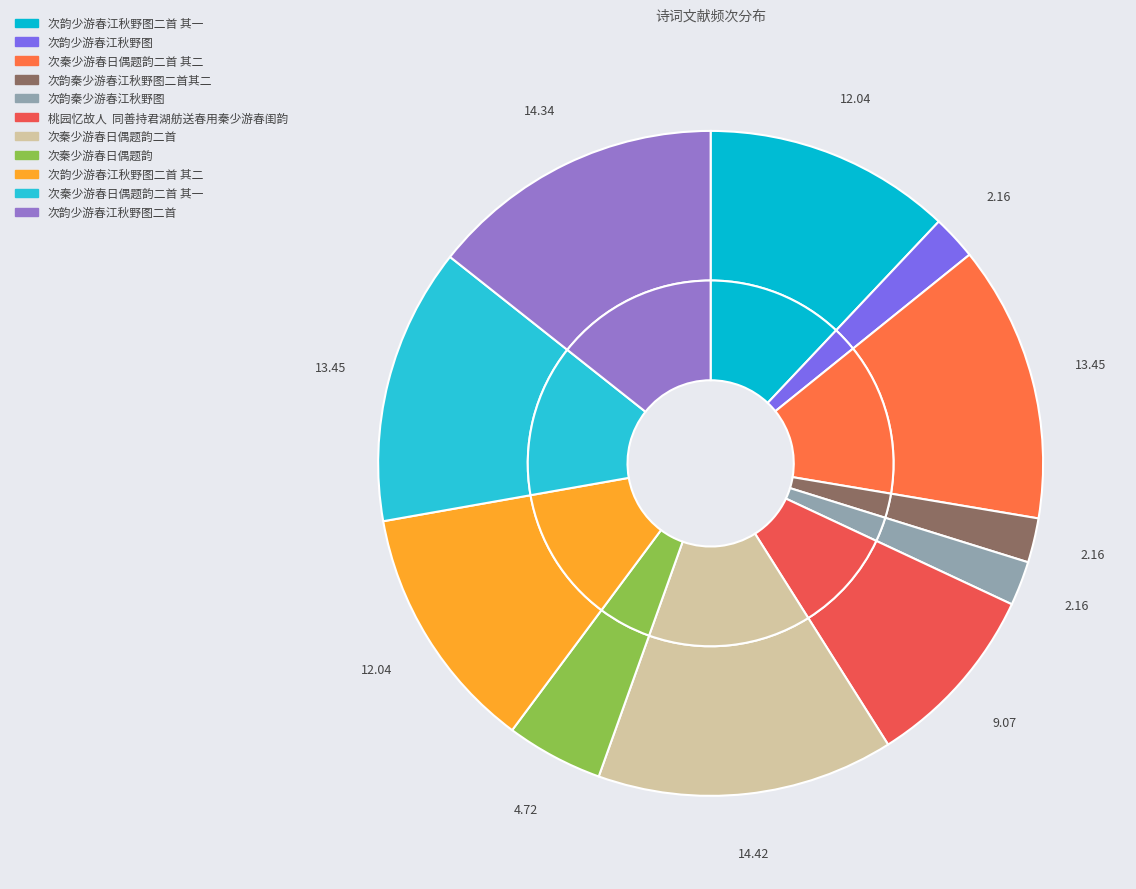

Is it true that 次韵少游春江秋野图二首 is 27% of the pie?

False